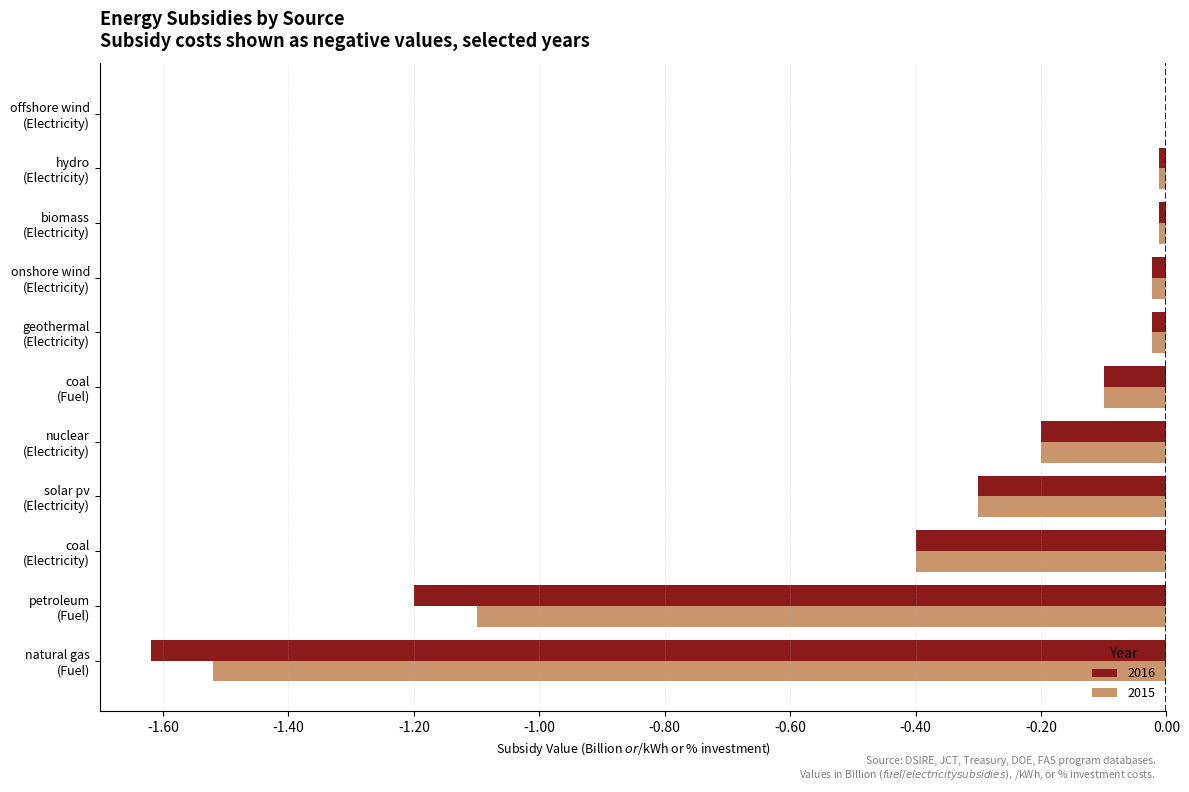

Which series has the largest total across all categories?

2015